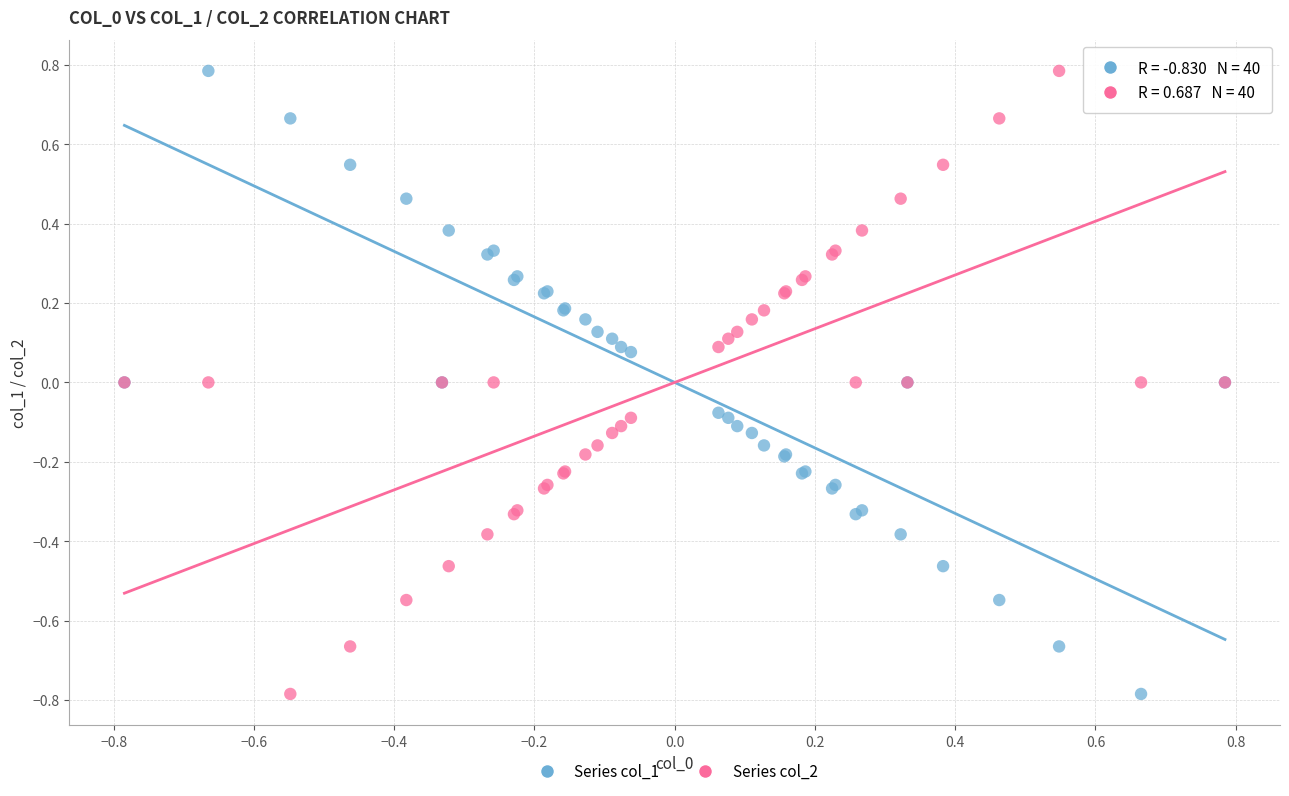

What is the X range (max minus min) for the scatter plot?

1.6